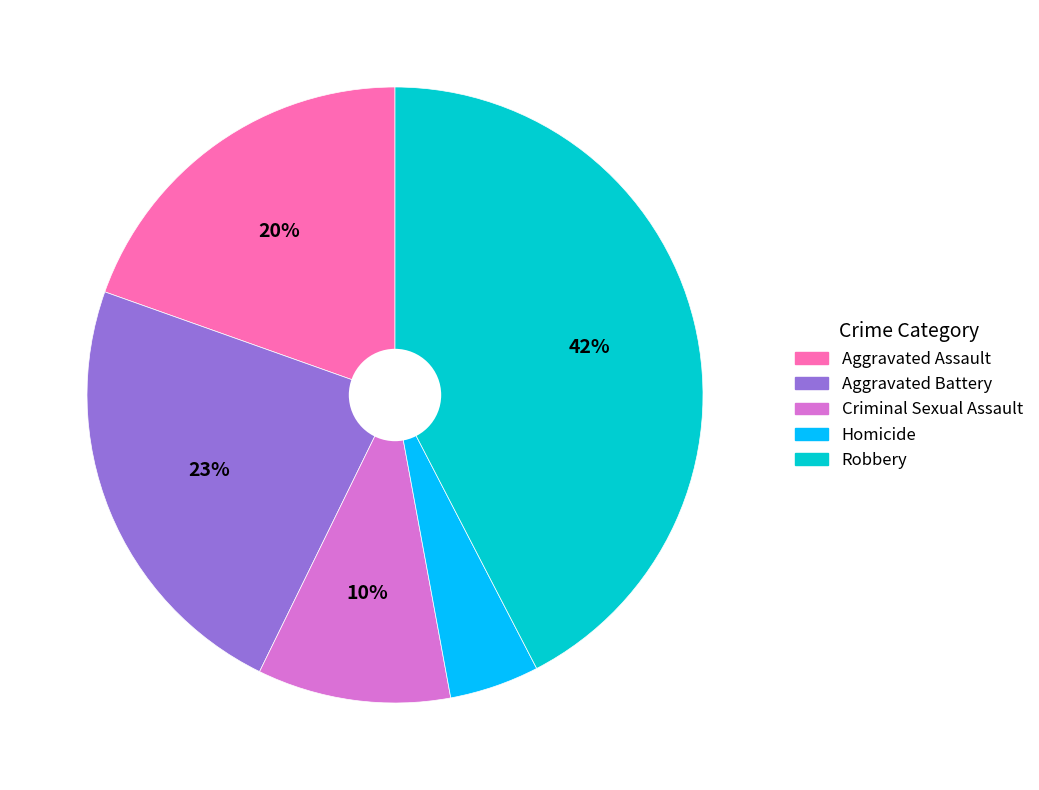

Which category has the biggest portion of the pie?

Robbery